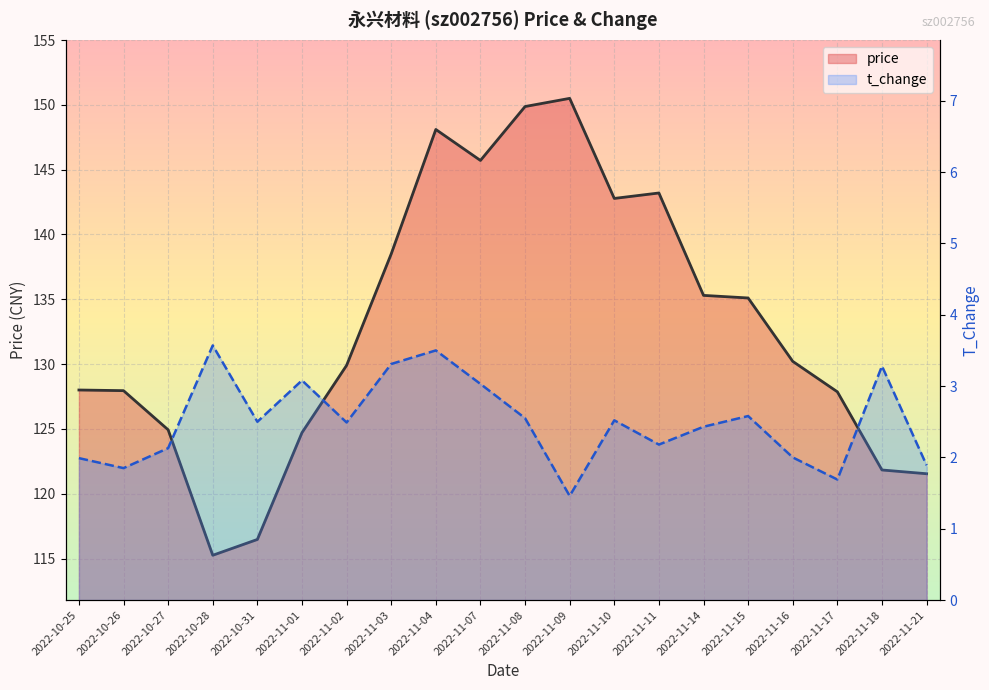

Which series has the largest range (max minus min)?

price